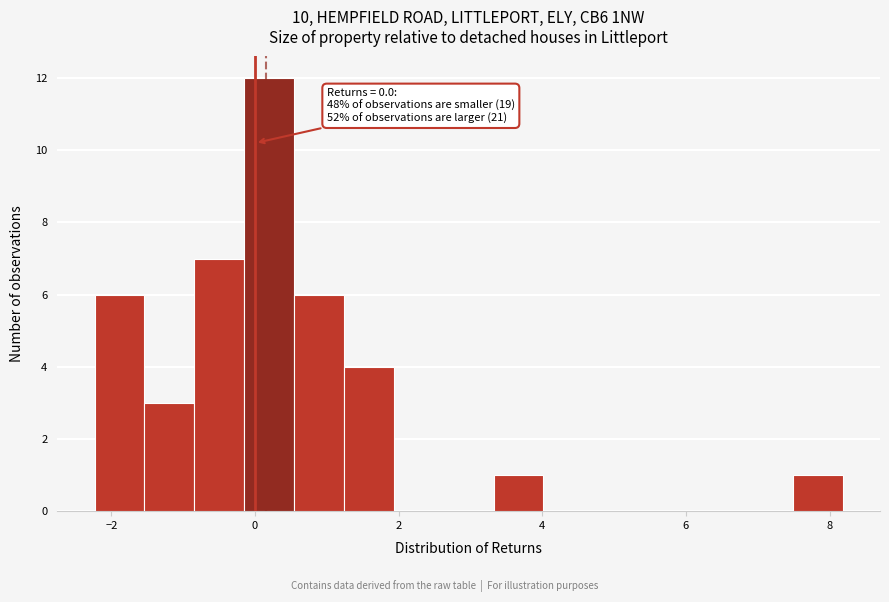

Read against the x-axis, roughly where is the centre of the tallest bar?

0.2